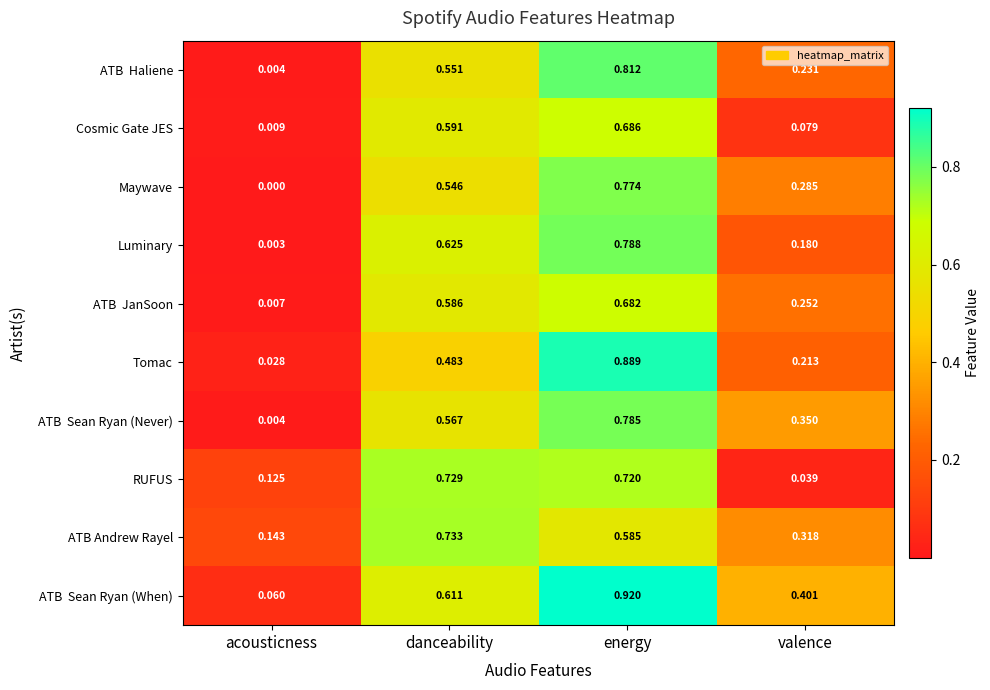

Which series has the widest spread of values?

Tomac